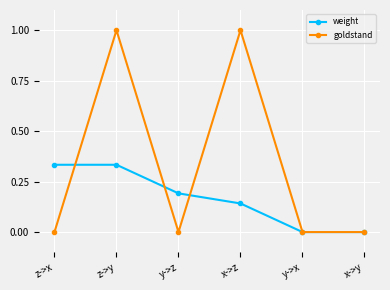

What are all the series names shown in the legend?

weight, goldstand